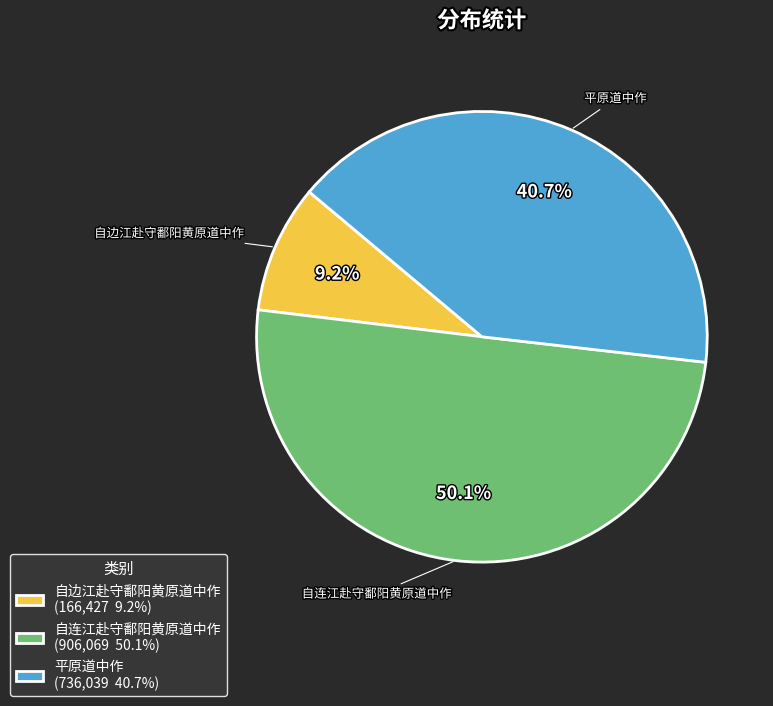

True or false: 平原道中作 accounts for 41% of the total.

True